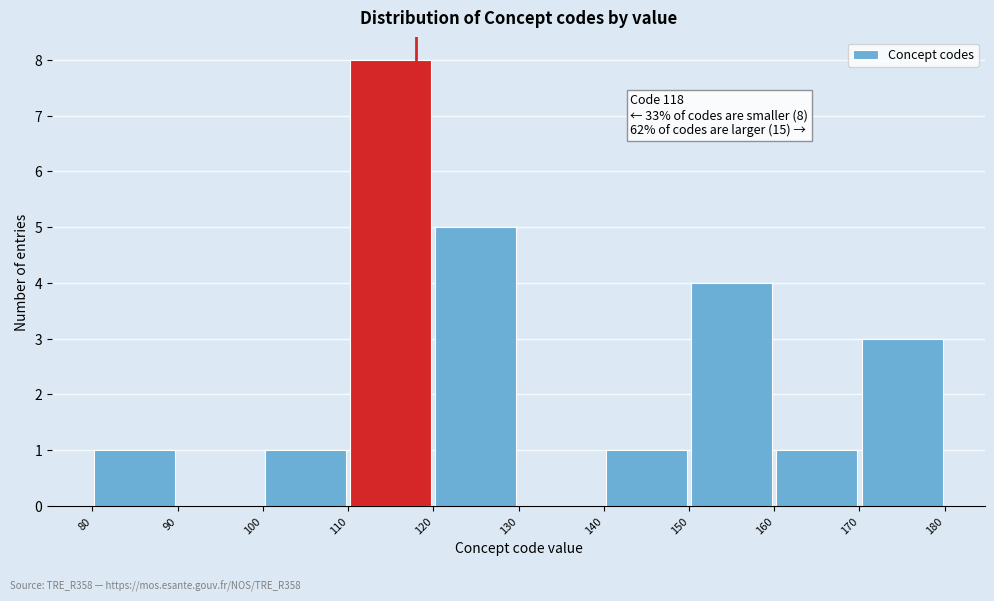

Over which range of the x-axis is the bar tallest?

110 to 120